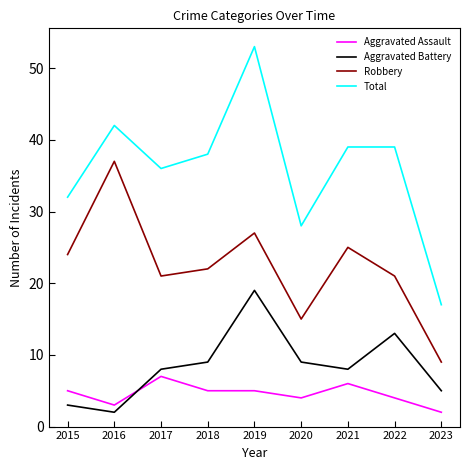

Reading left to right, what are all the values shown in this chart?

Aggravated Assault: 2015=5	2016=3	2017=7	2018=5	2019=5	2020=4	2021=6	2022=4	2023=2
Aggravated Battery: 2015=3	2016=2	2017=8	2018=9	2019=19	2020=9	2021=8	2022=13	2023=5
Robbery: 2015=24	2016=37	2017=21	2018=22	2019=27	2020=15	2021=25	2022=21	2023=9
Total: 2015=32	2016=42	2017=36	2018=38	2019=53	2020=28	2021=39	2022=39	2023=17